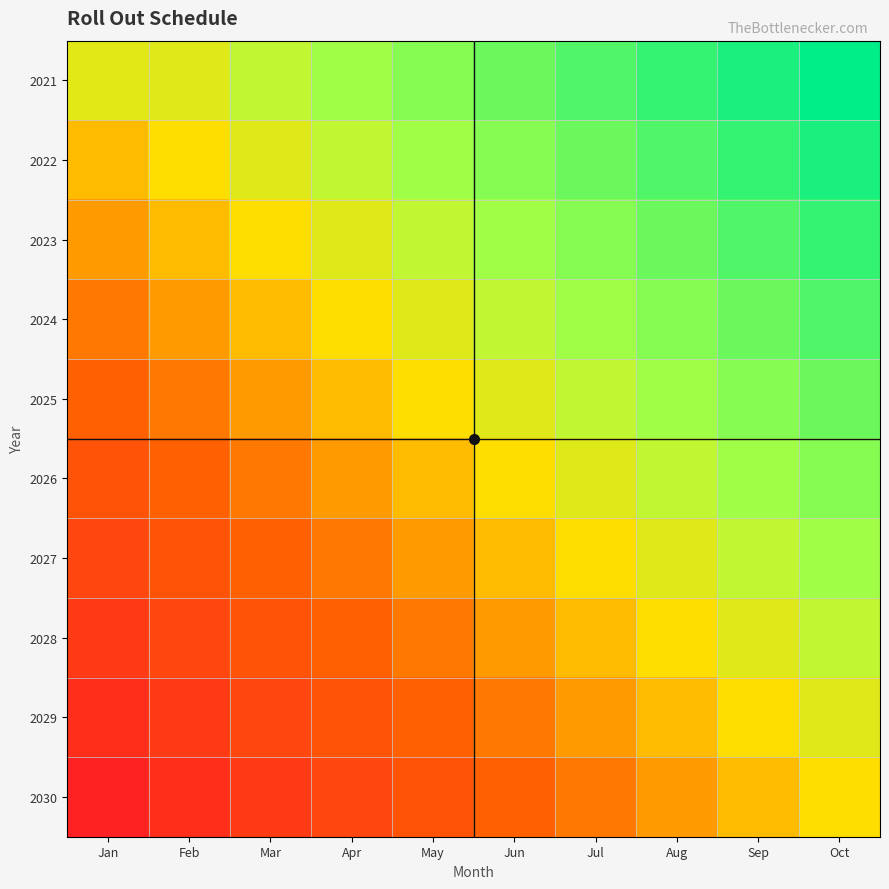

Which series has the largest total across all categories?

2021